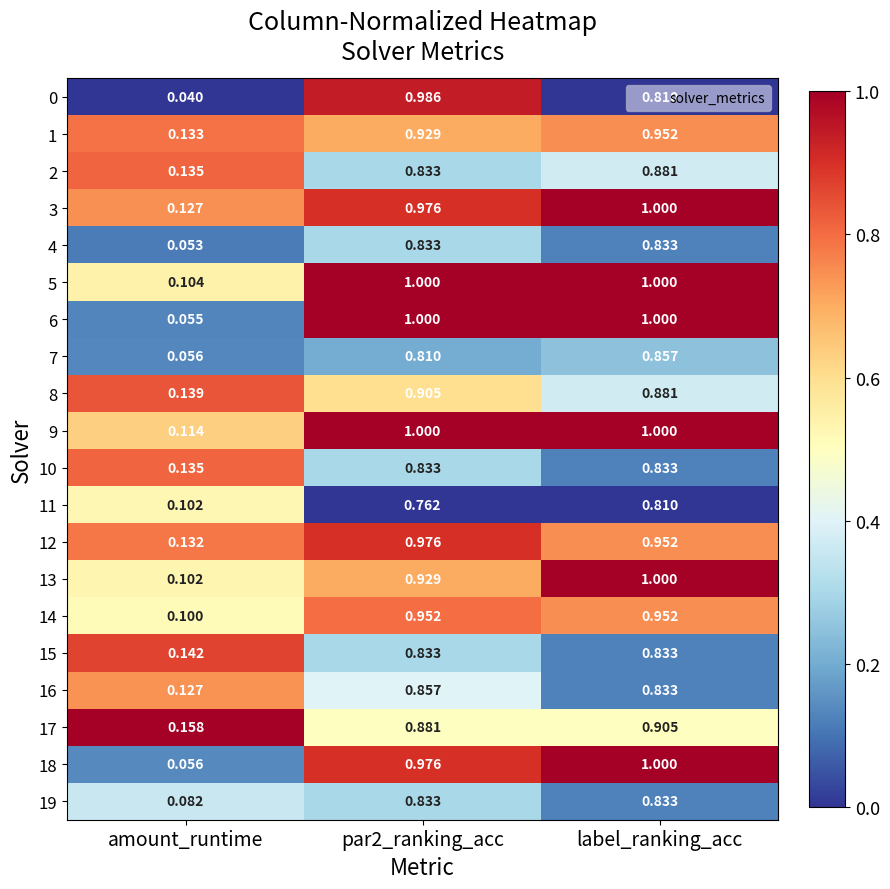

Where is 8 nearest to the value 0?

amount_runtime